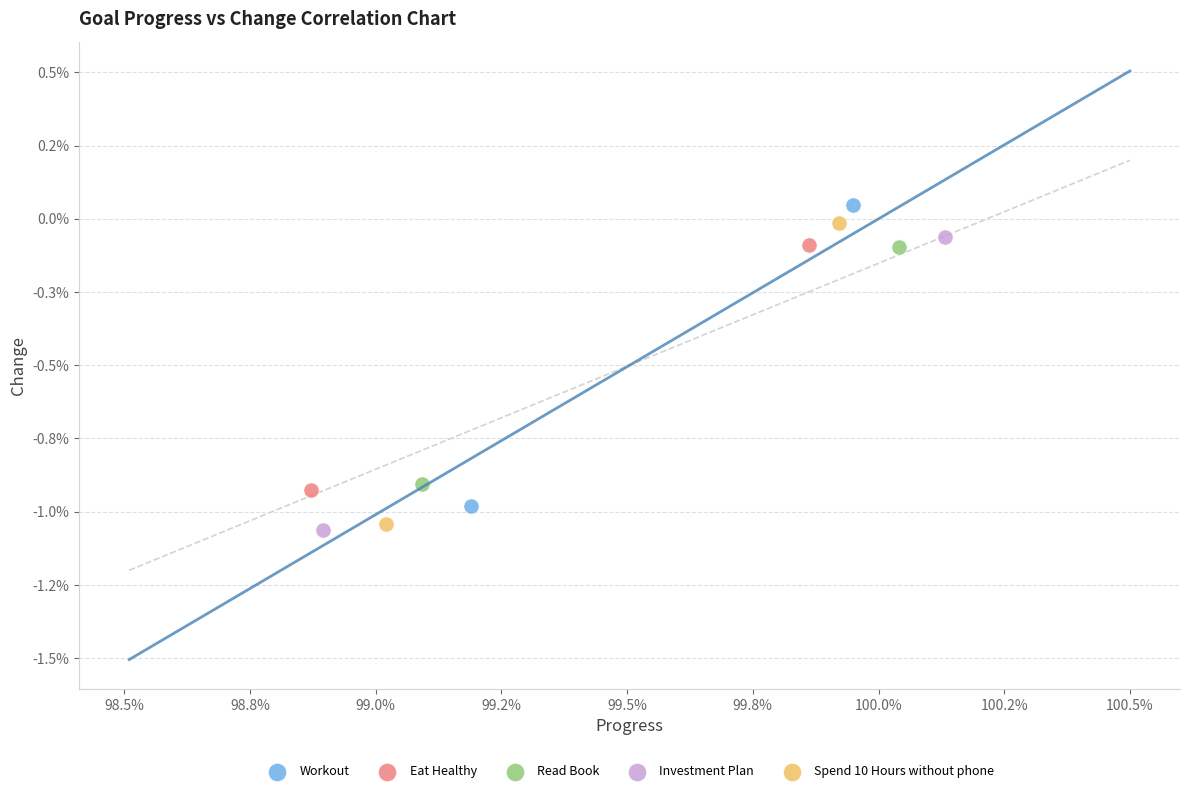

Which series contains the lowest Y value?

Investment Plan